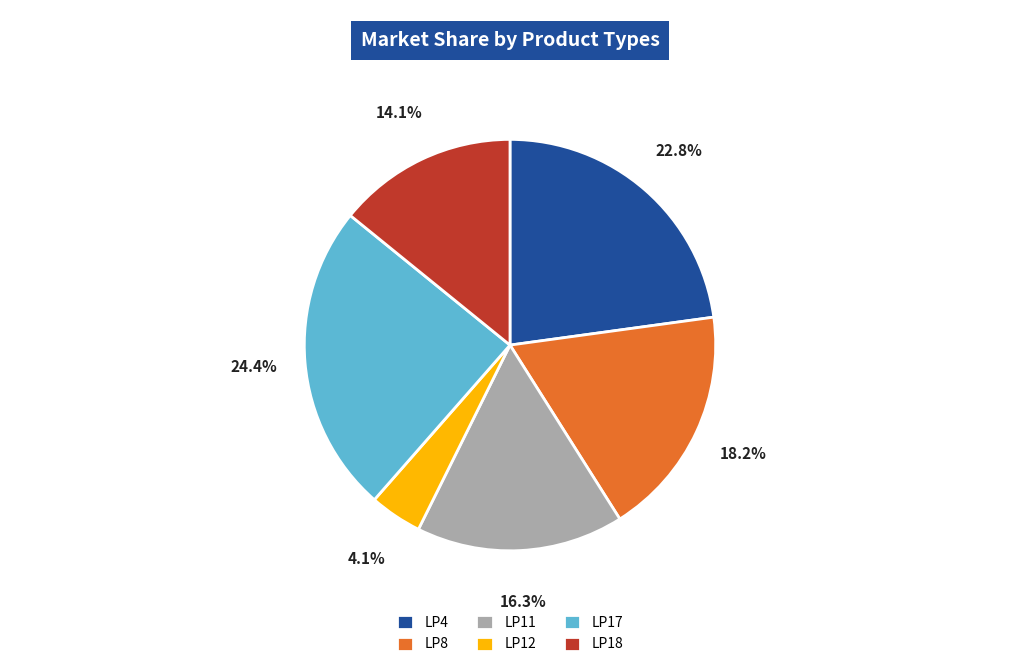

Between LP17 and LP11, which is larger?

LP17